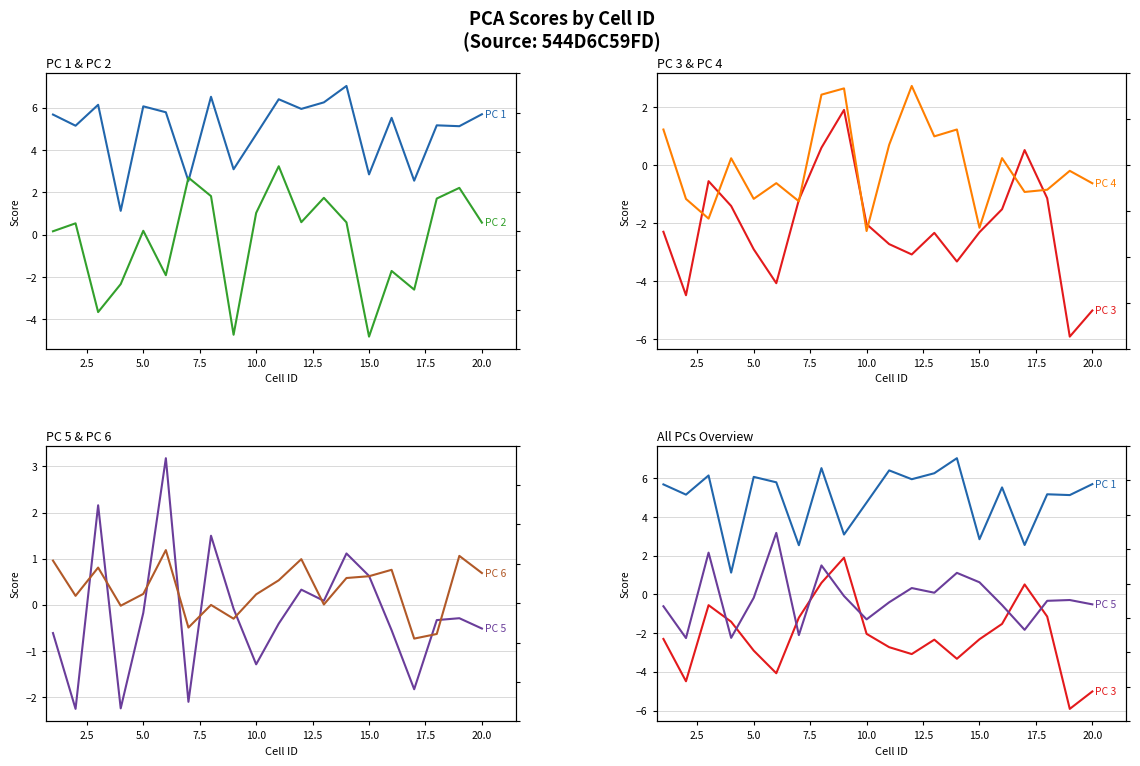

How many values in PC 2 are below zero?

7